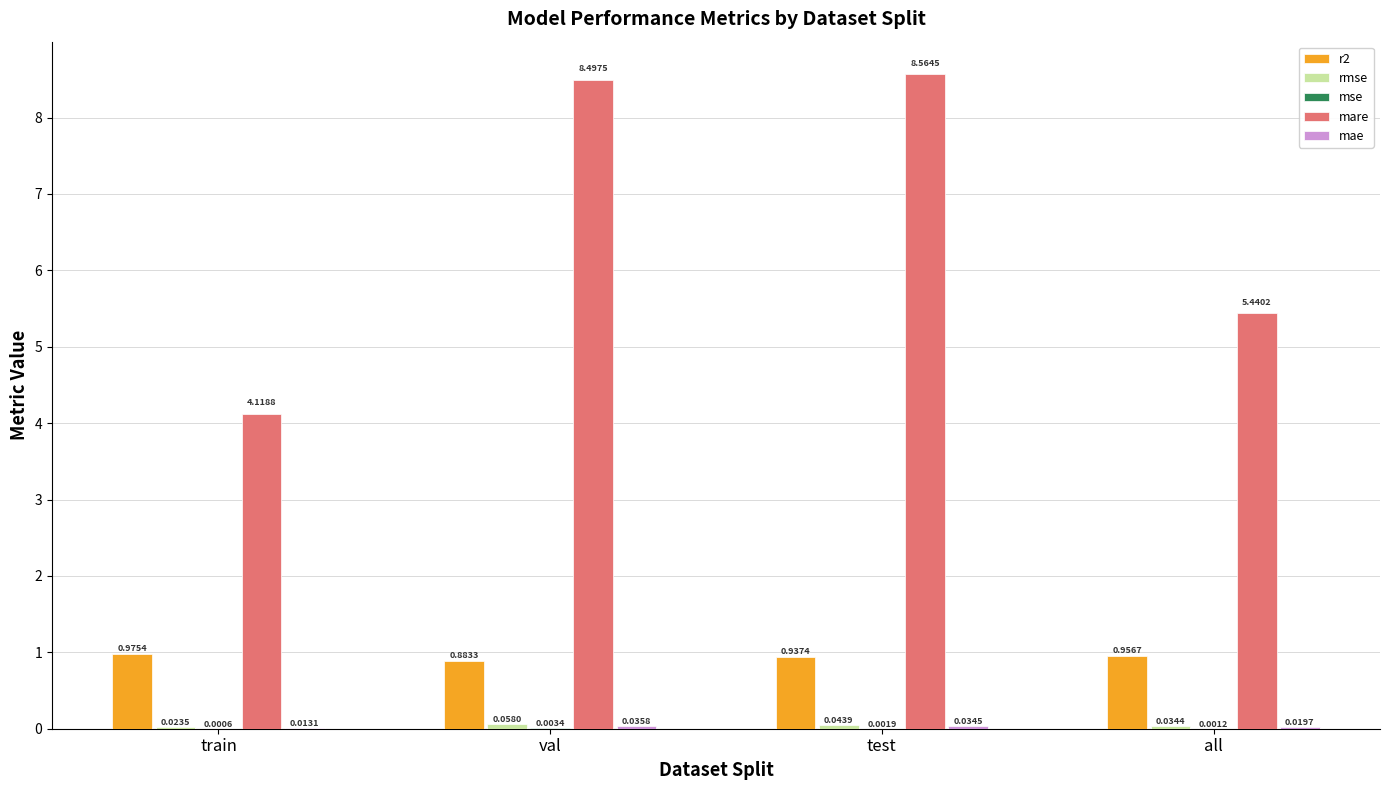

How many values in the mare series exceed 8?

2